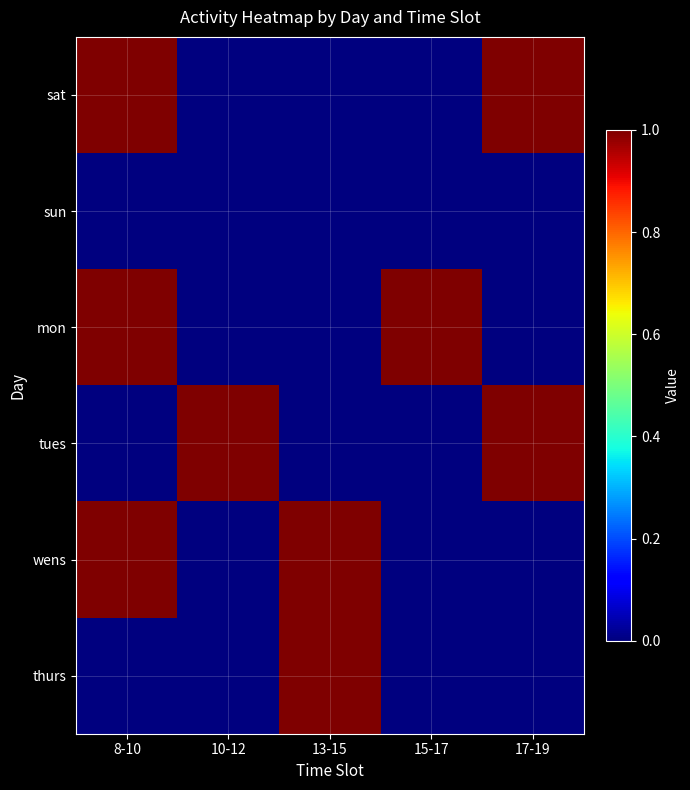

What is the spread (max minus min) of values at 8-10?

1